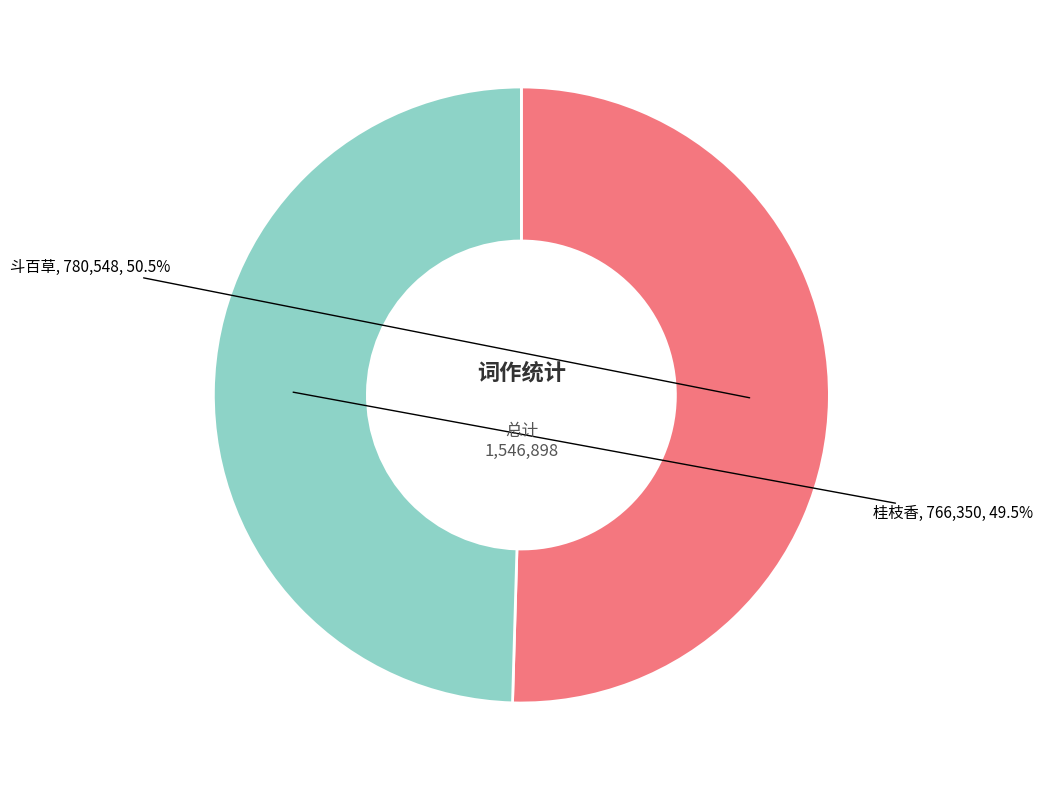

What percentage do 桂枝香 and 斗百草 together represent?

100.0%